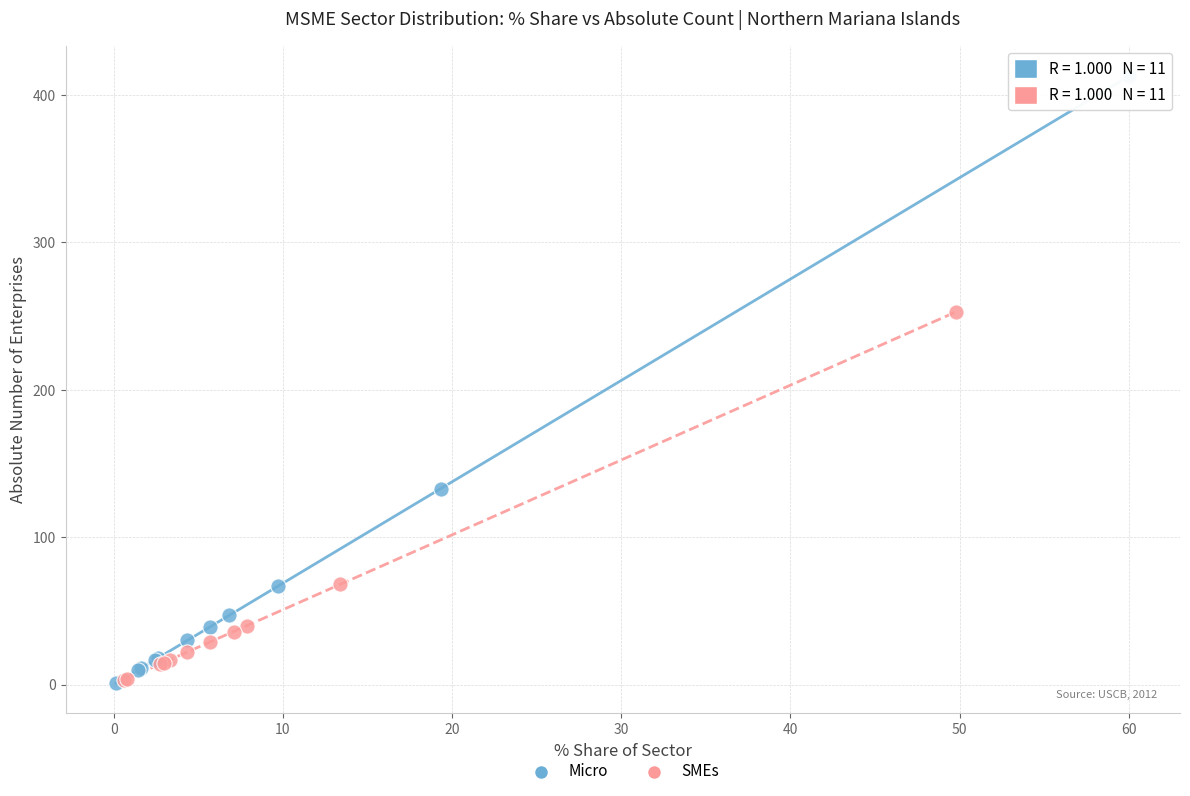

Which series has the largest Y range (max minus min)?

Micro